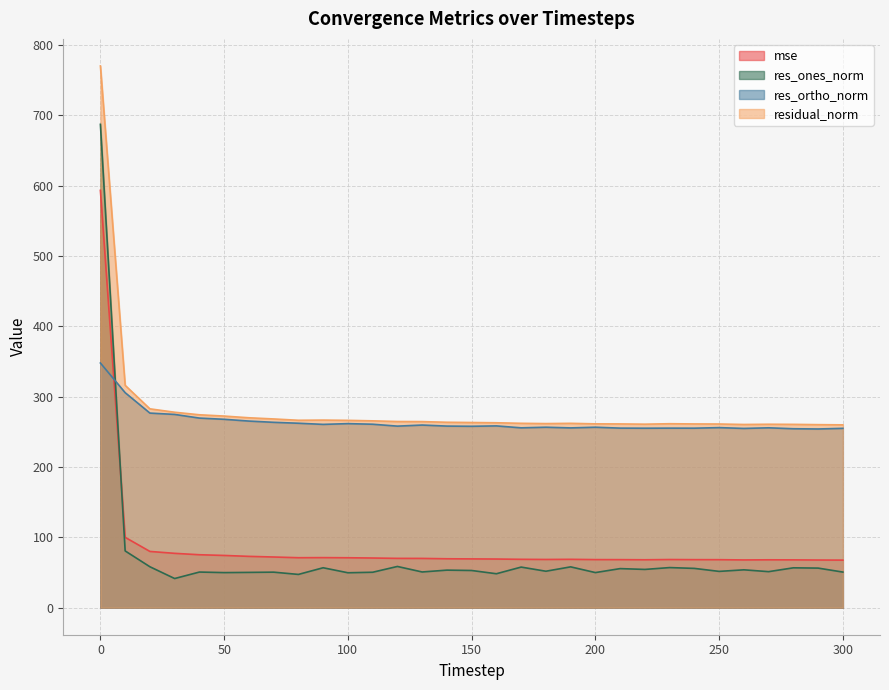

What are all the series names shown in the legend?

mse, res_ones_norm, res_ortho_norm, residual_norm